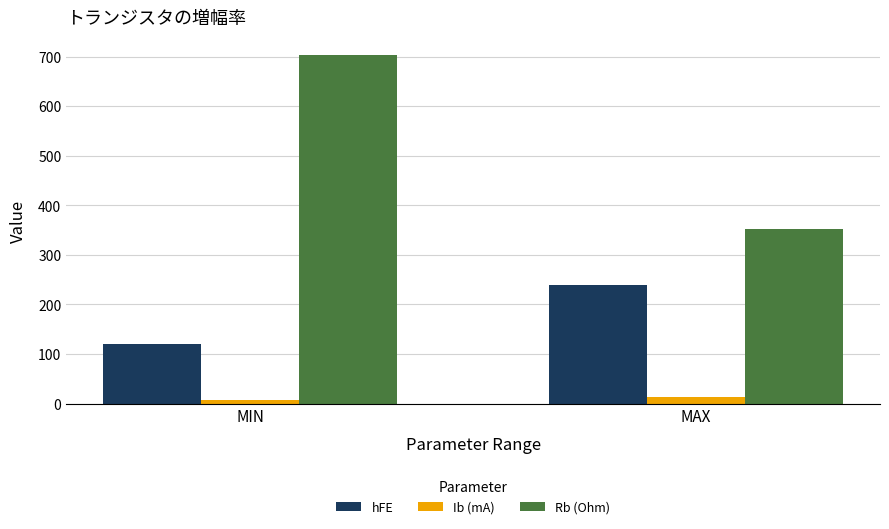

True or false: hFE has a value of 120.0 at MIN.

True